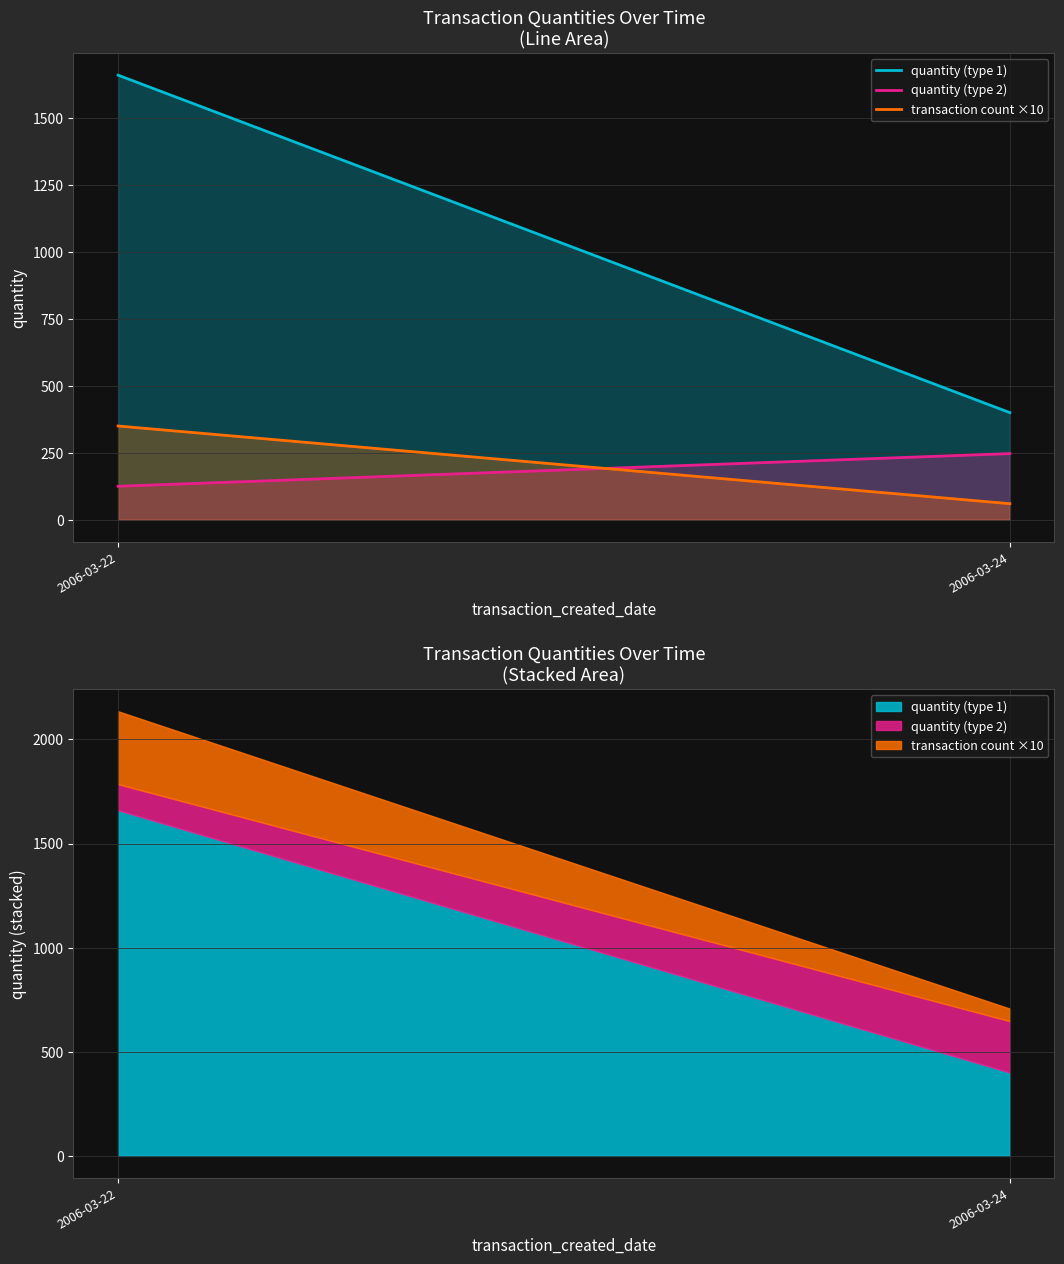

Which series has the largest total across all categories?

quantity (type 1)